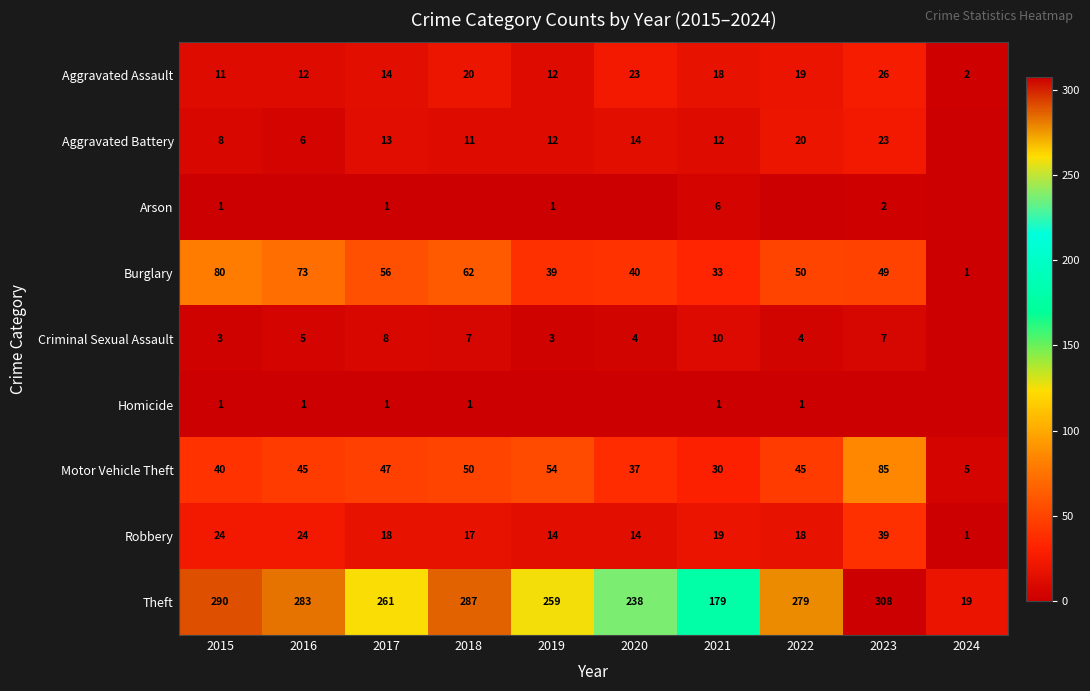

List the labels in order of Theft value, largest first.

2023, 2015, 2018, 2016, 2022, 2017, 2019, 2020, 2021, 2024